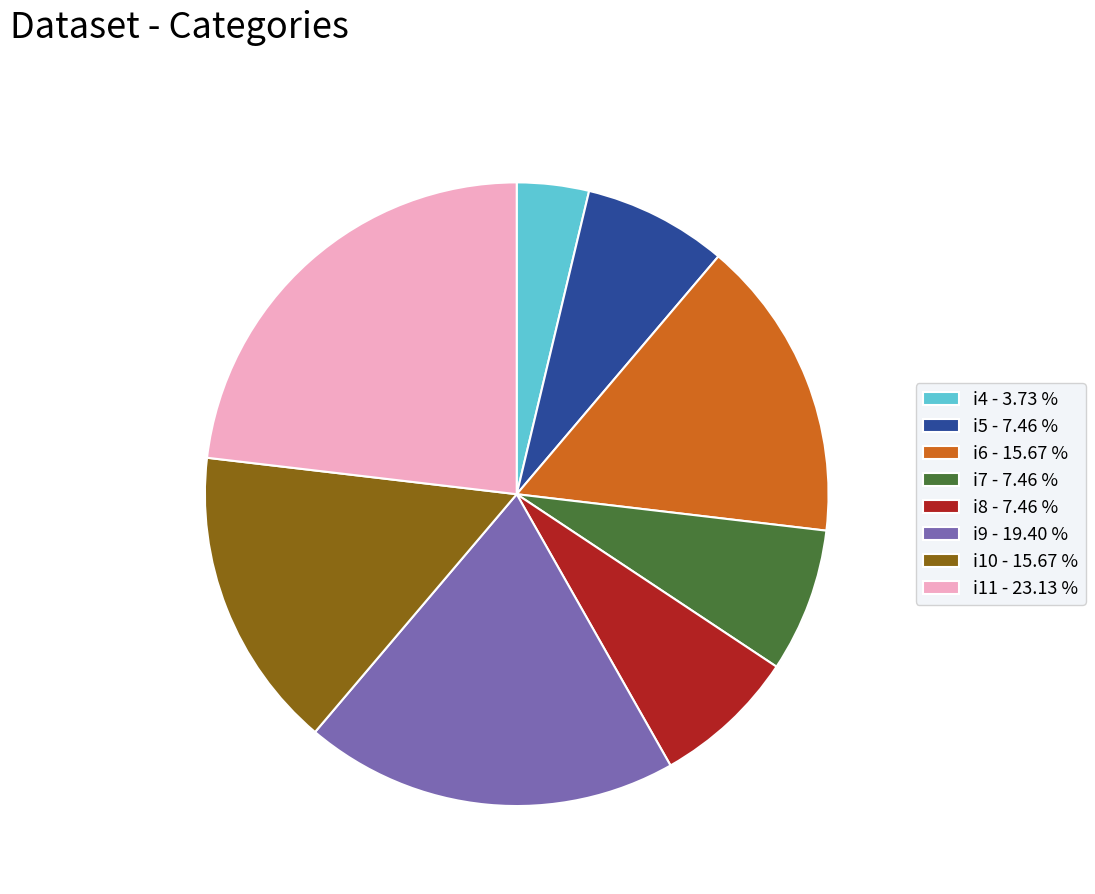

Do i10 and i5 together represent more than half of the pie?

No